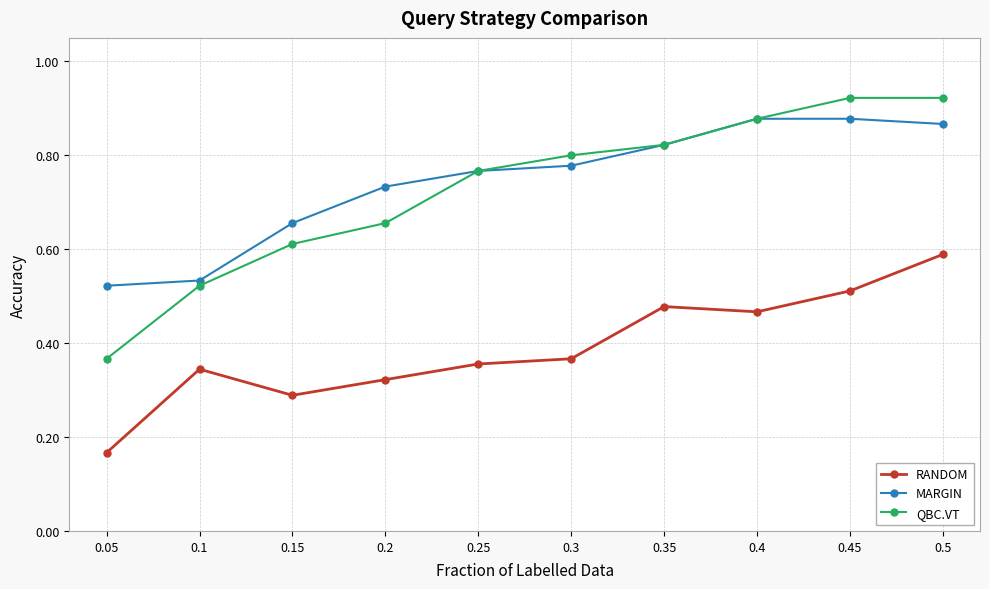

What position from the left is 0.15?

3